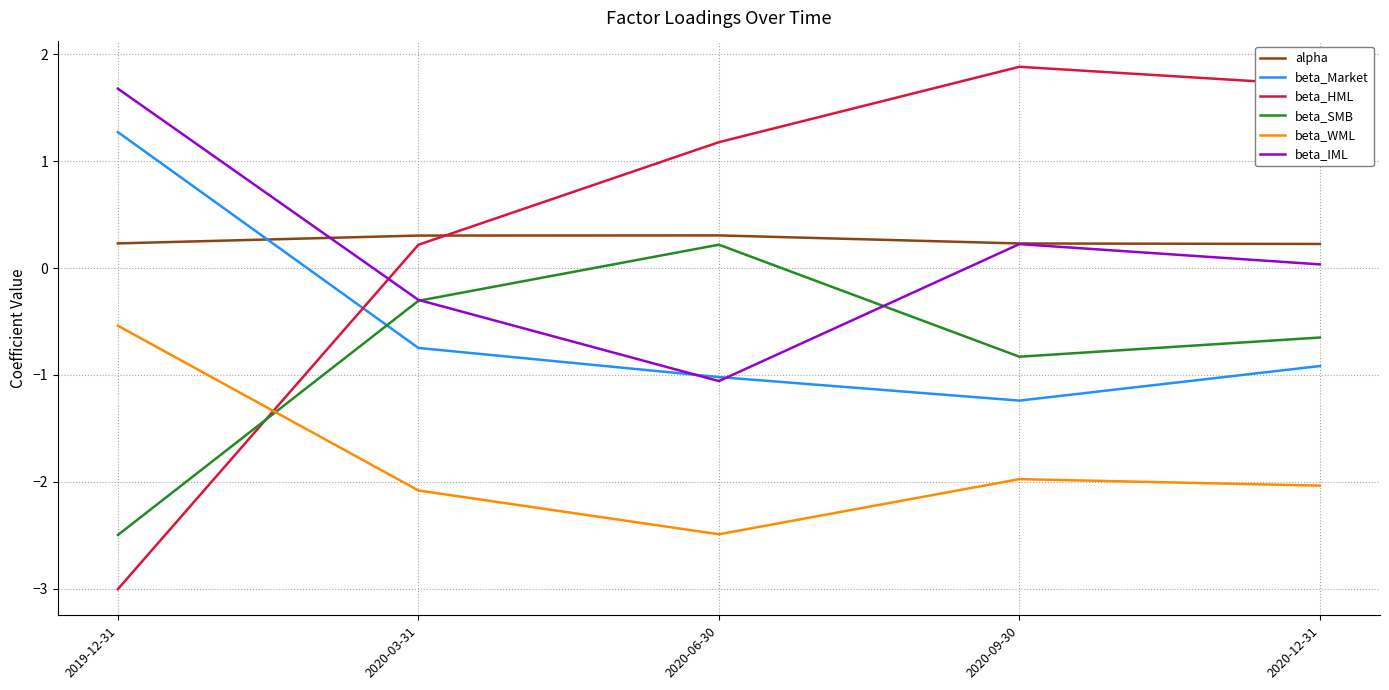

What is the difference between the beta_WML values at 2020-03-31 and 2020-09-30?

0.1